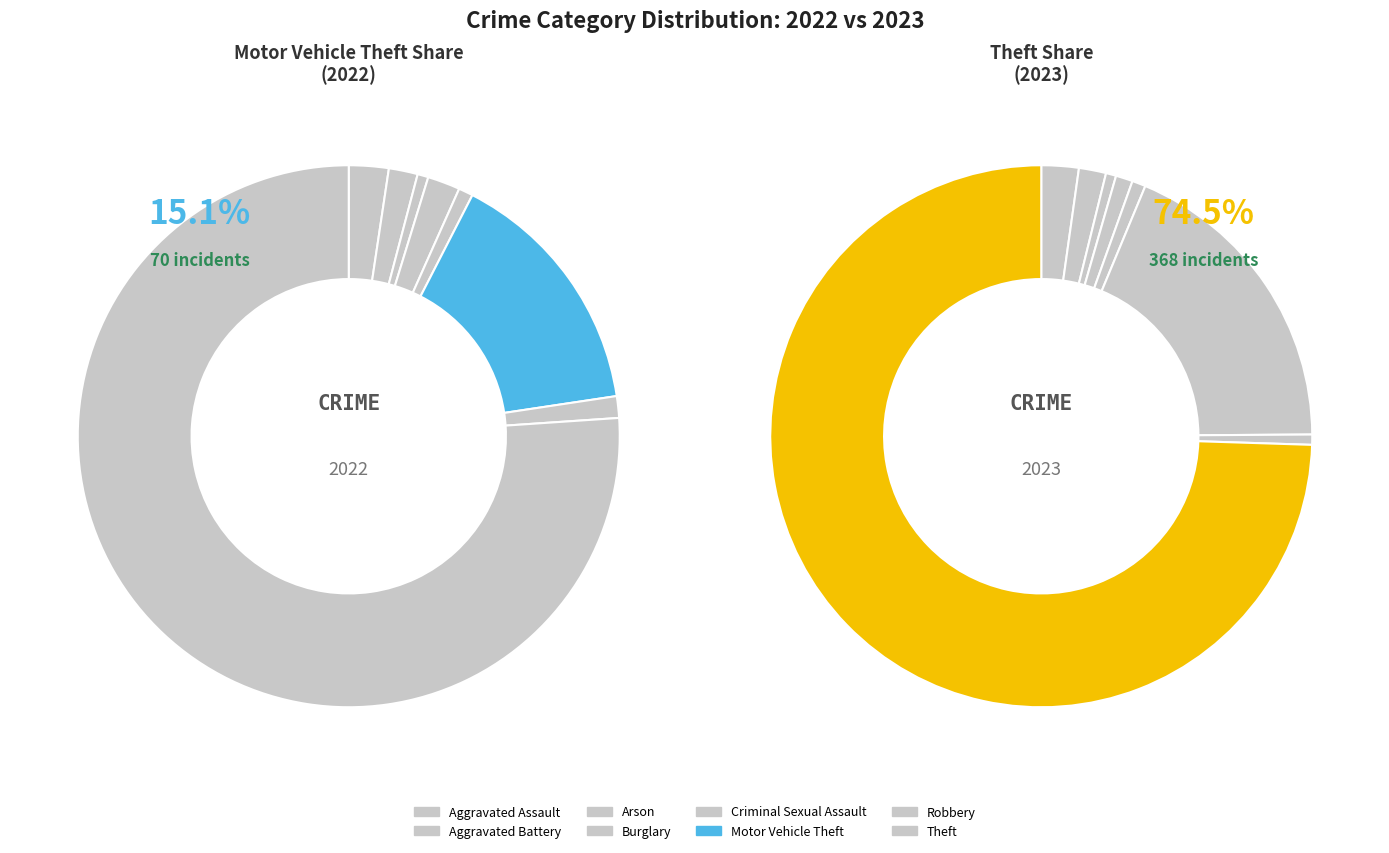

What percentage is the 7 slice, to the nearest percent?

74%